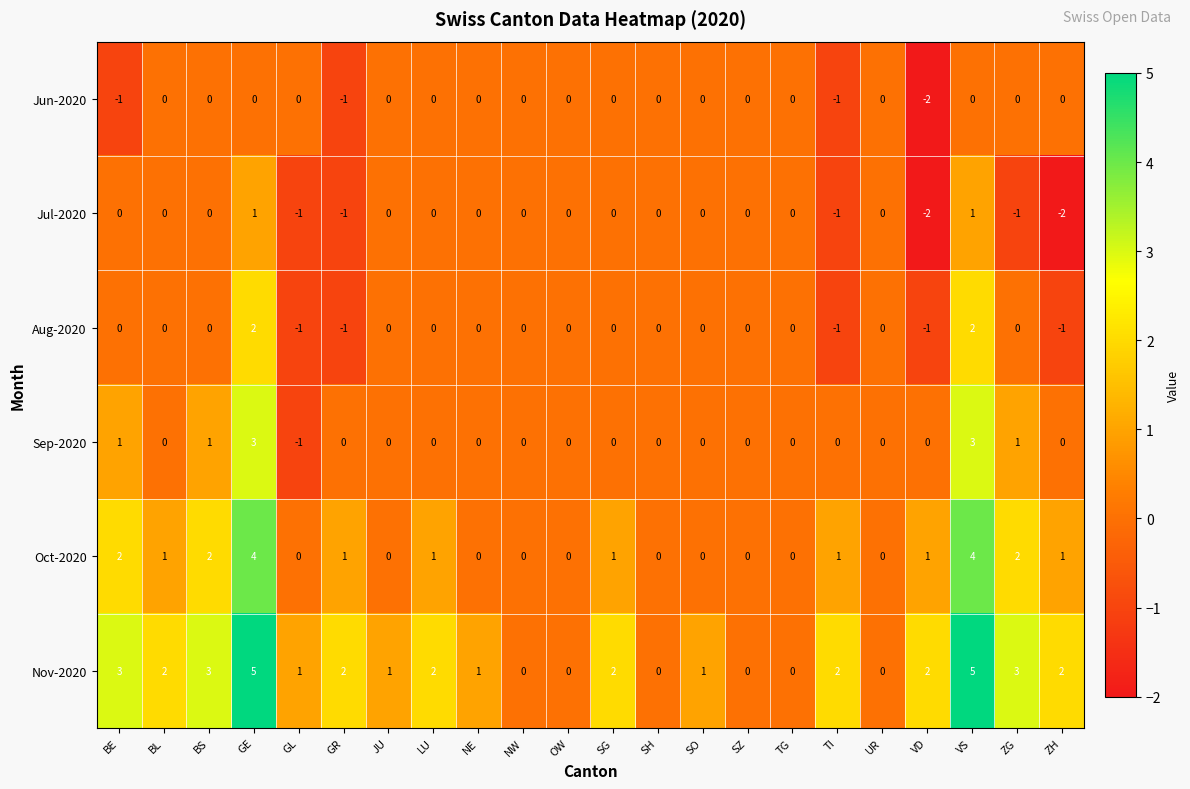

At which label does Oct-2020 first exceed 1?

BE